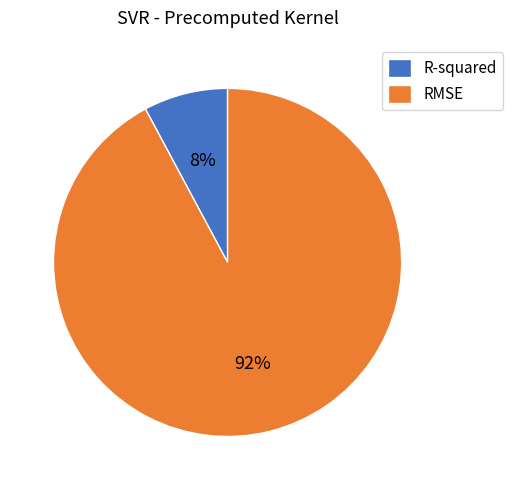

Count the number of slices in the pie.

2